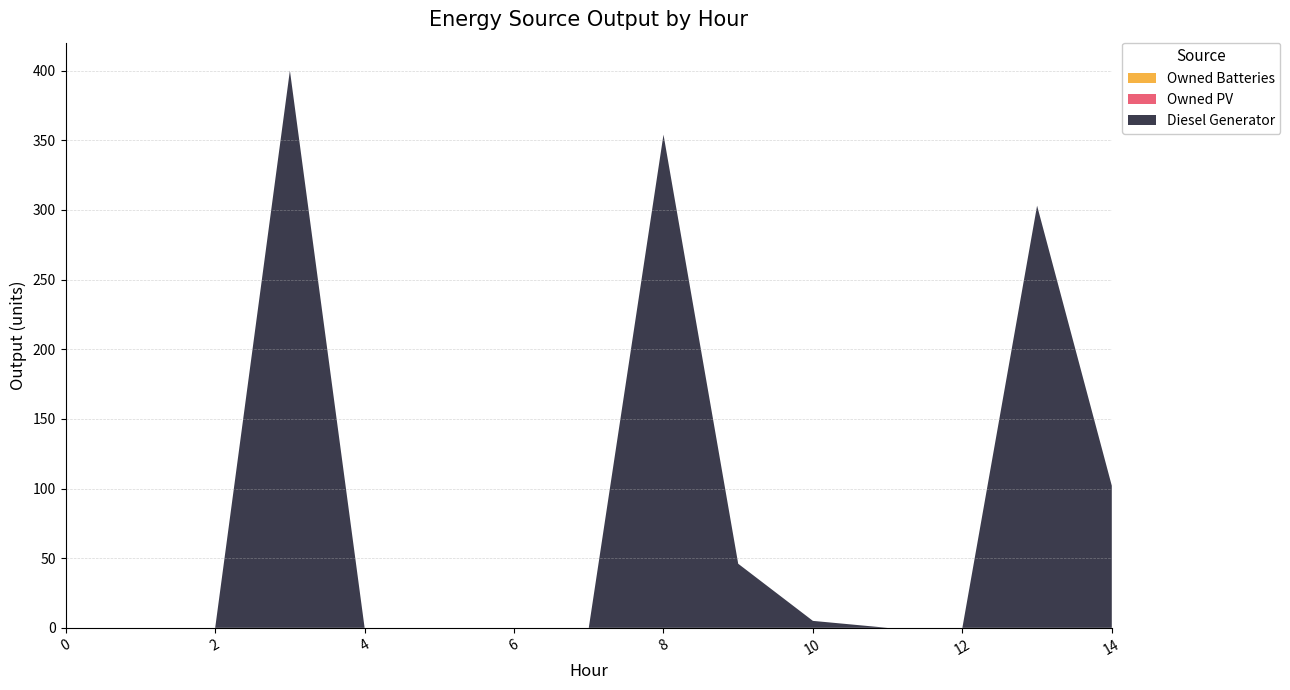

Reading right to left, transcribe all the data shown in this chart.

Diesel Generator: 102	303	0	0	5	46	354	0	0	0	0	400	0	0	0
Owned PV: 0	0	0	0	0	0	0	0	0	0	0	0	0	0	0
Owned Batteries: 0	0	0	0	0	0	0	0	0	0	0	0	0	0	0